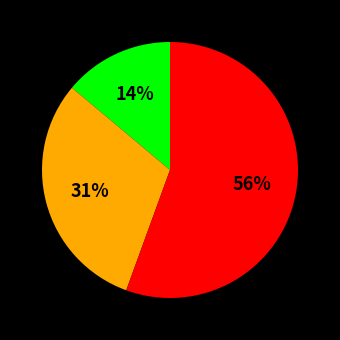

Is there a majority slice in this chart?

Yes